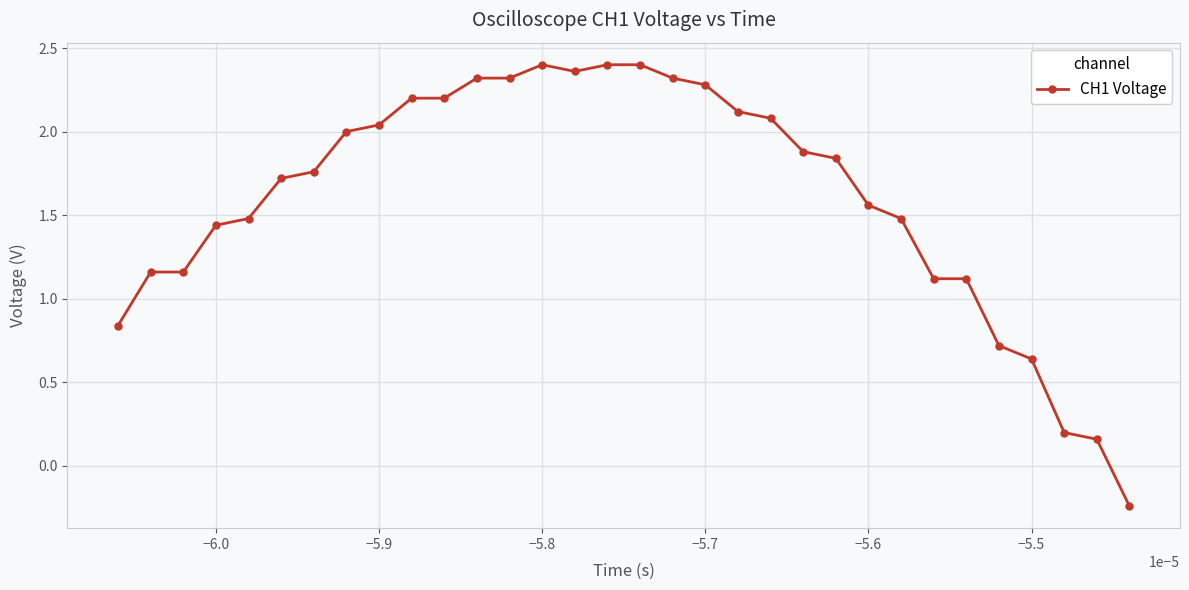

How many distinct data groups are displayed?

1